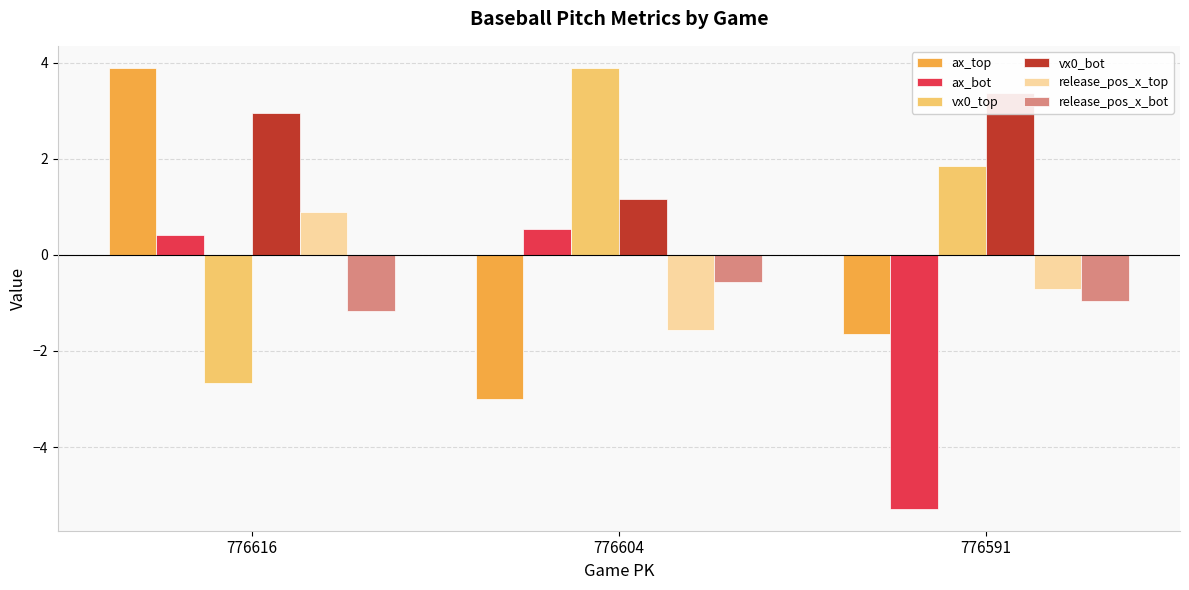

At which label does ax_top reach its peak?

776616